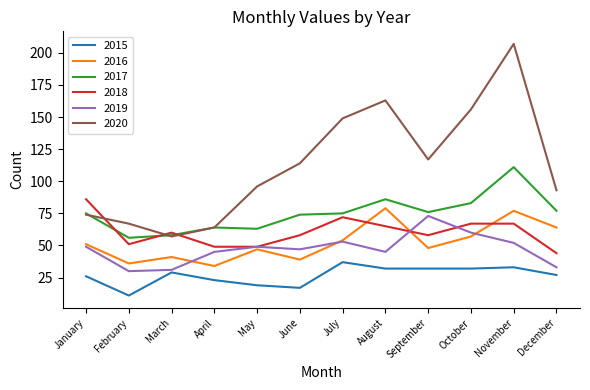

What is the smallest value displayed?

11